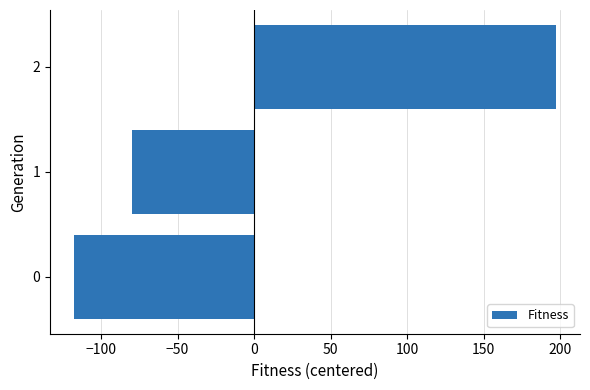

What is the approximate value at 2?

197.3